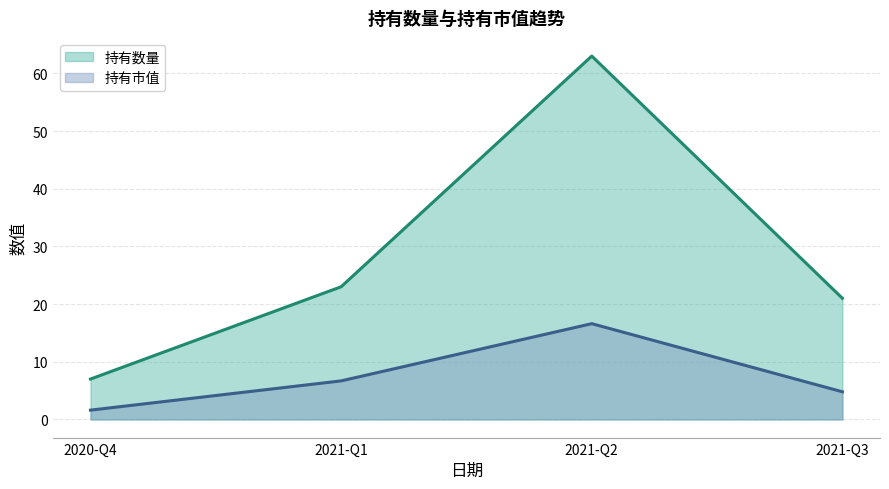

List the labels in order of 持有数量 value, largest first.

2021-Q2, 2021-Q1, 2021-Q3, 2020-Q4